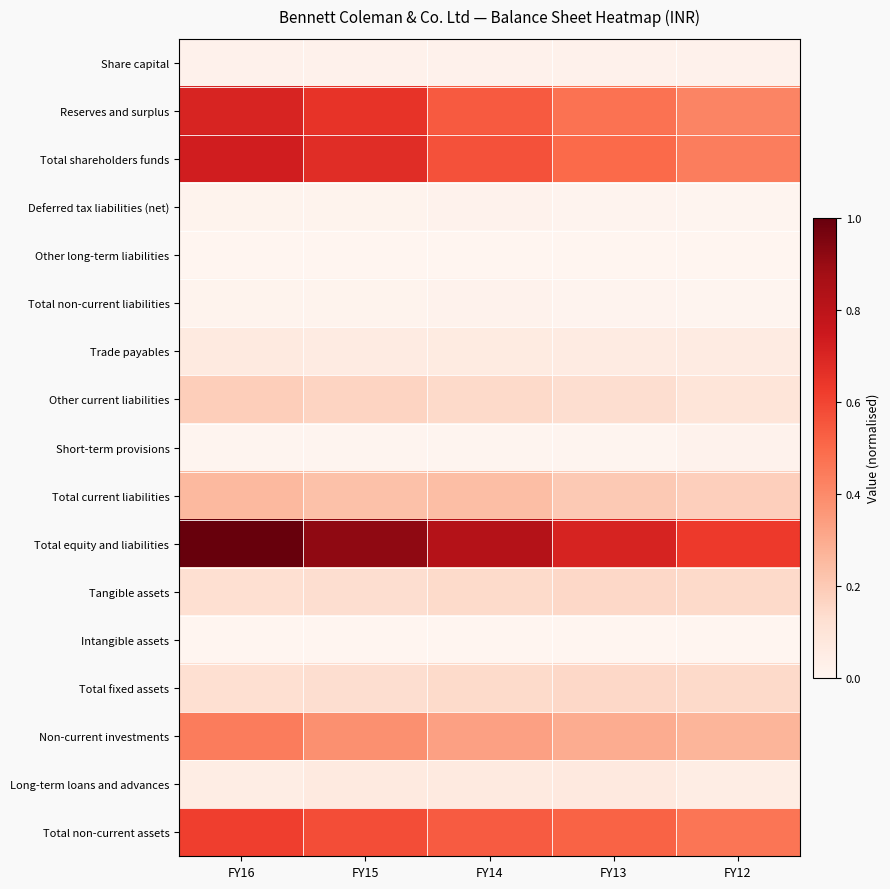

At which category is the sum across all series the highest?

FY16